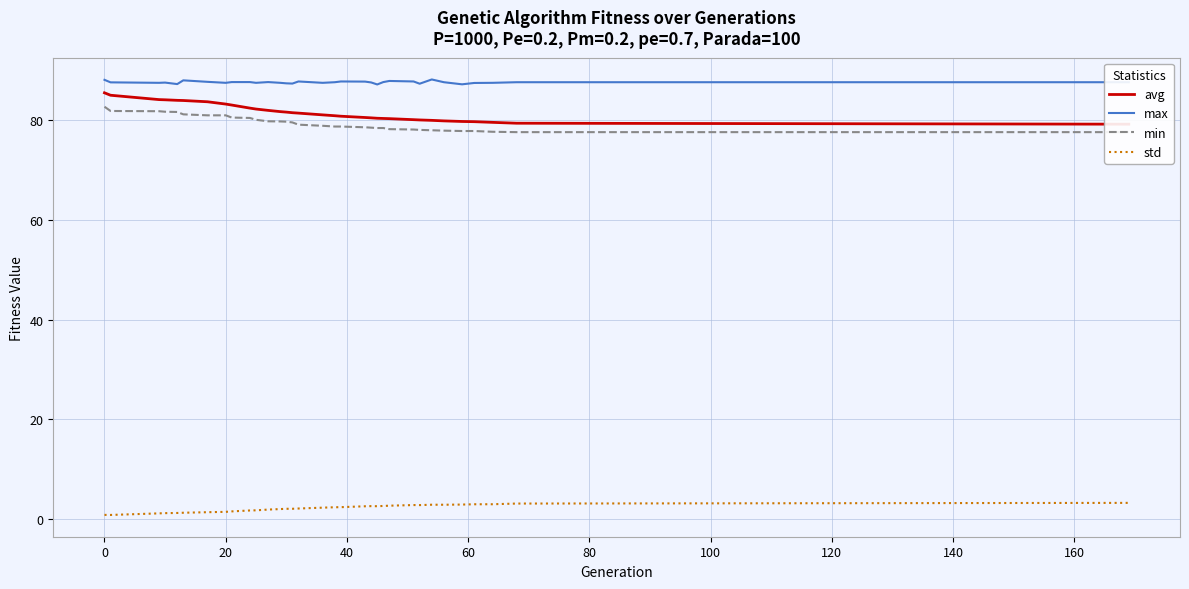

True or false: std and max cross at least once.

False